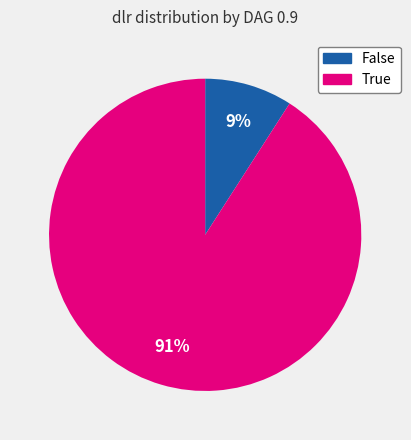

Do False and True together represent more than half of the pie?

Yes